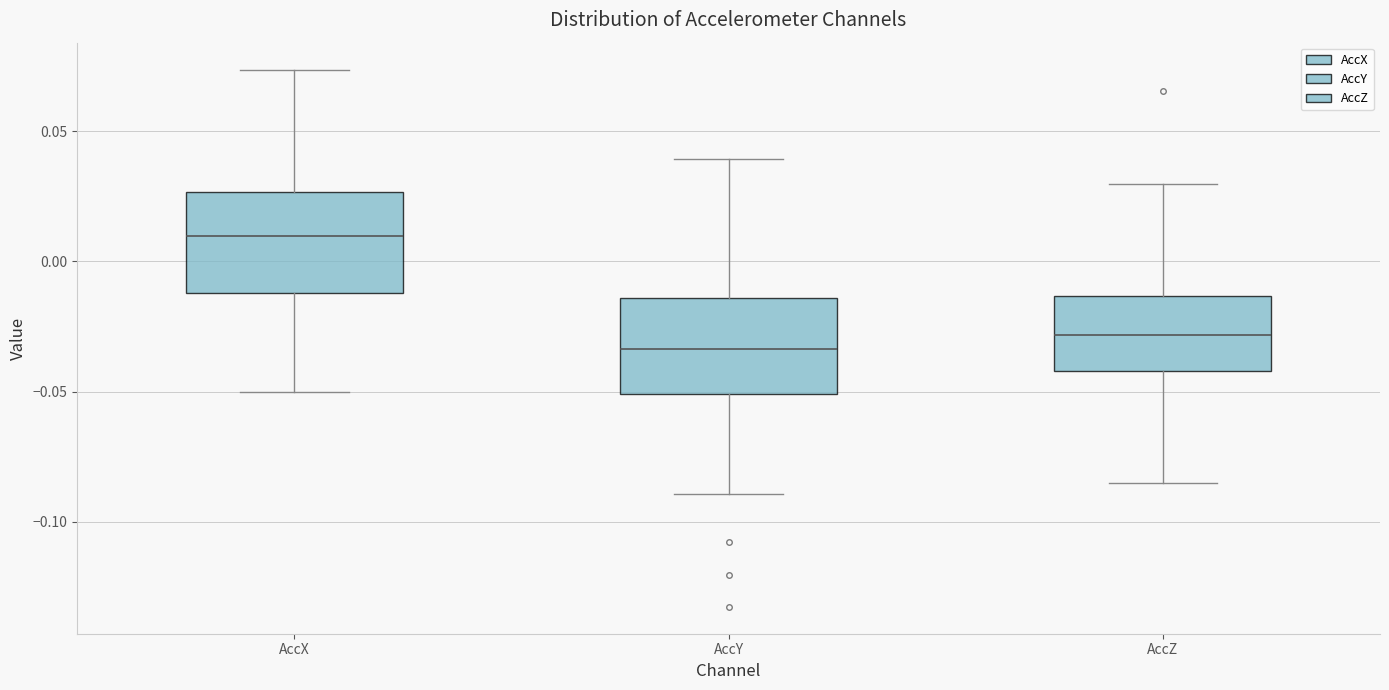

Where does the lower whisker of the box for AccY end on the y-axis? The values are not printed on the chart, so give them approximately, as read against the axis.

-0.090